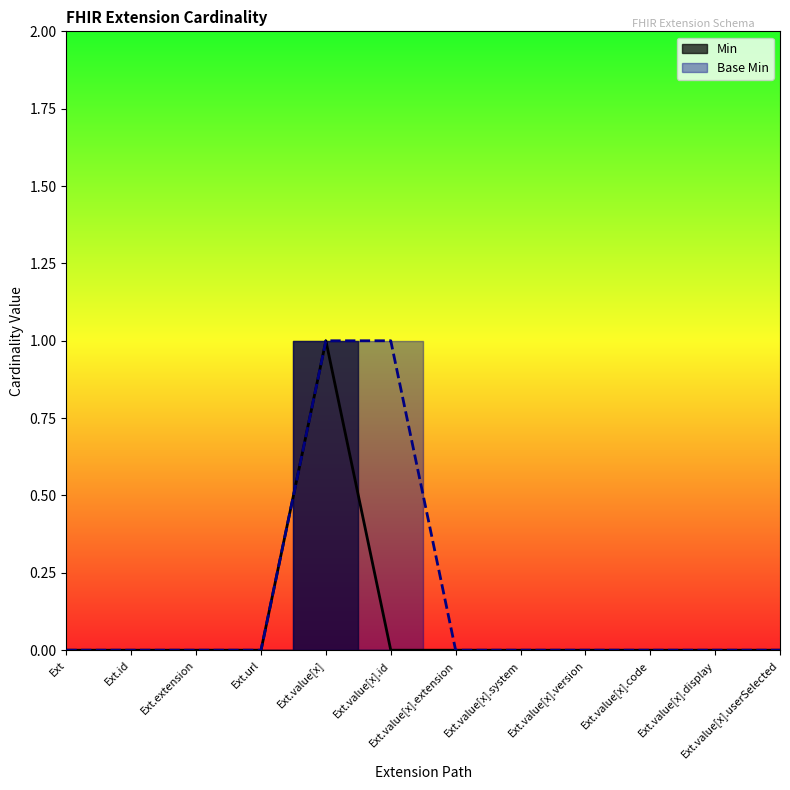

True or false: Min and Base Min cross at least once.

False